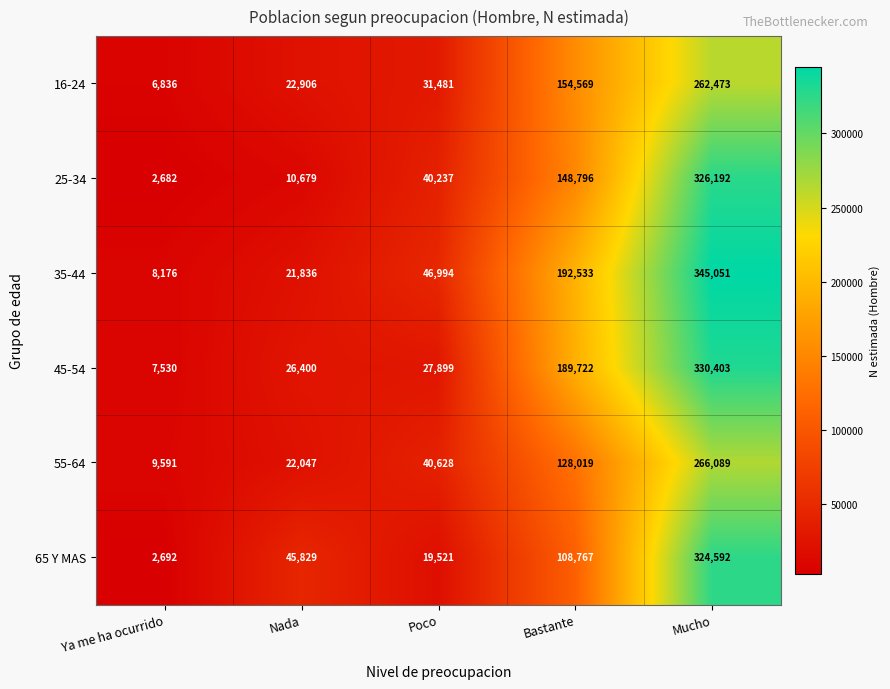

Where is 35-44 nearest to the value 176613?

Bastante